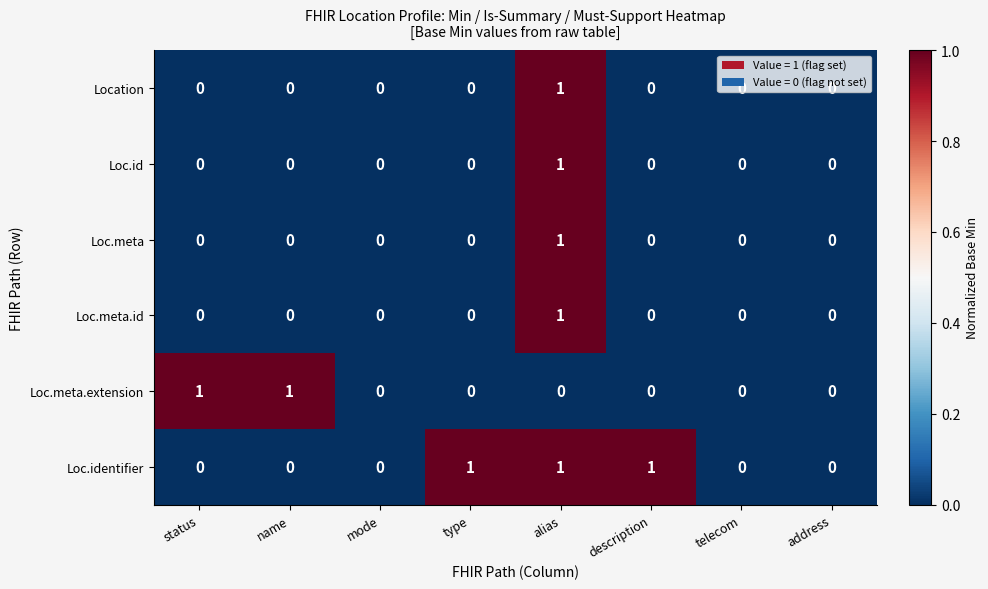

The value of Loc.meta.id at status is 0. True or false?

True